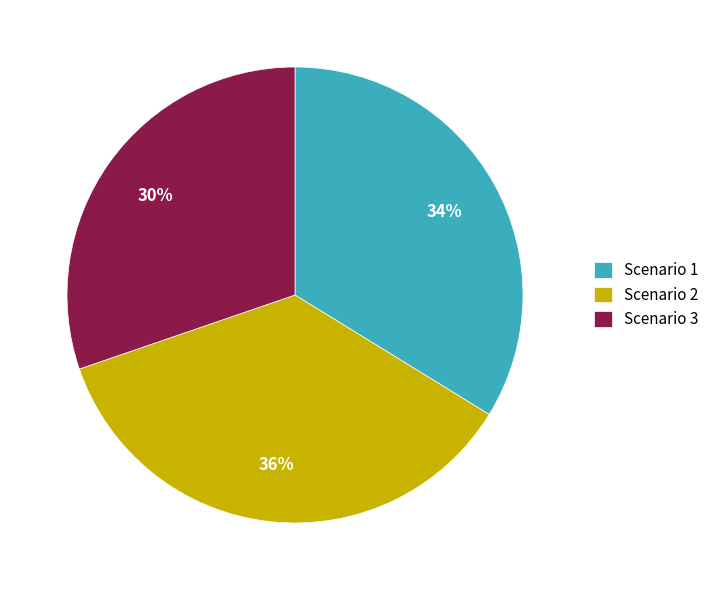

To the nearest percent, what is the difference between the Scenario 1 and Scenario 3 slice percentages?

4%